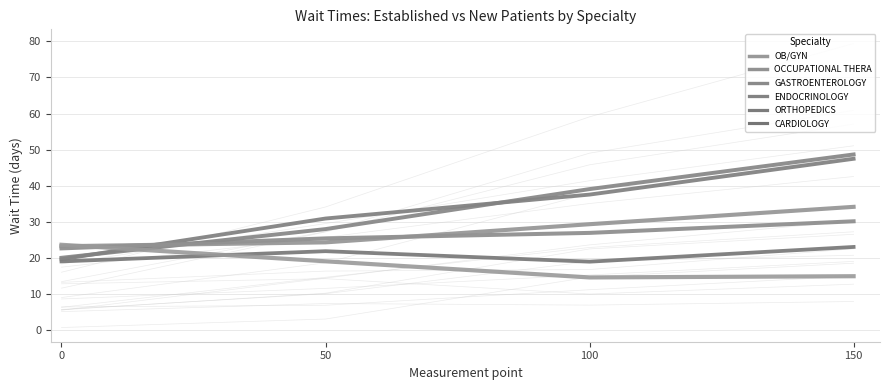

Which series changed the most between 0 and 100?

ENDOCRINOLOGY